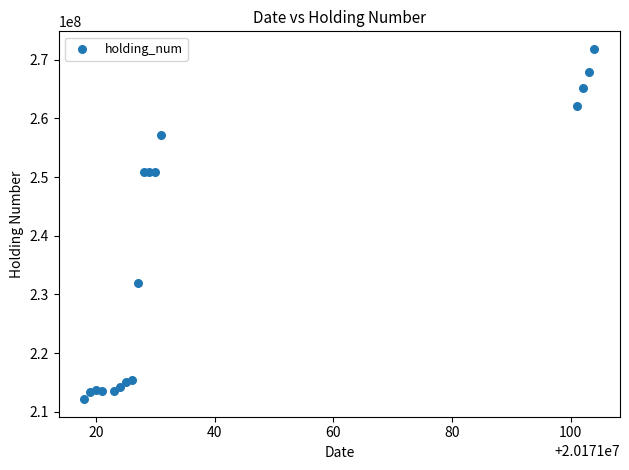

What is the range of Y values (max minus min)?

59668380